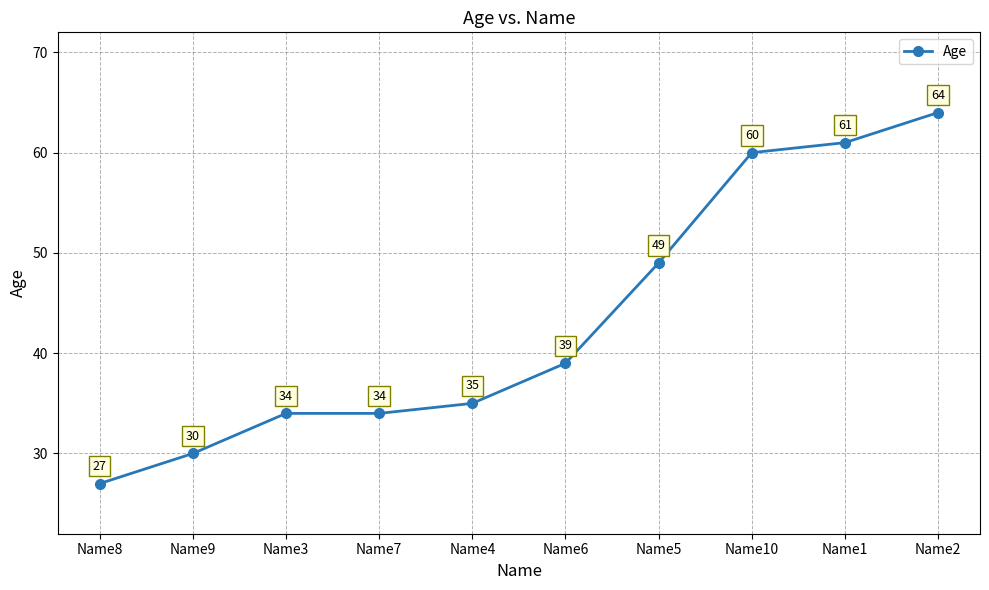

The value at Name5 is 49. True or false?

True